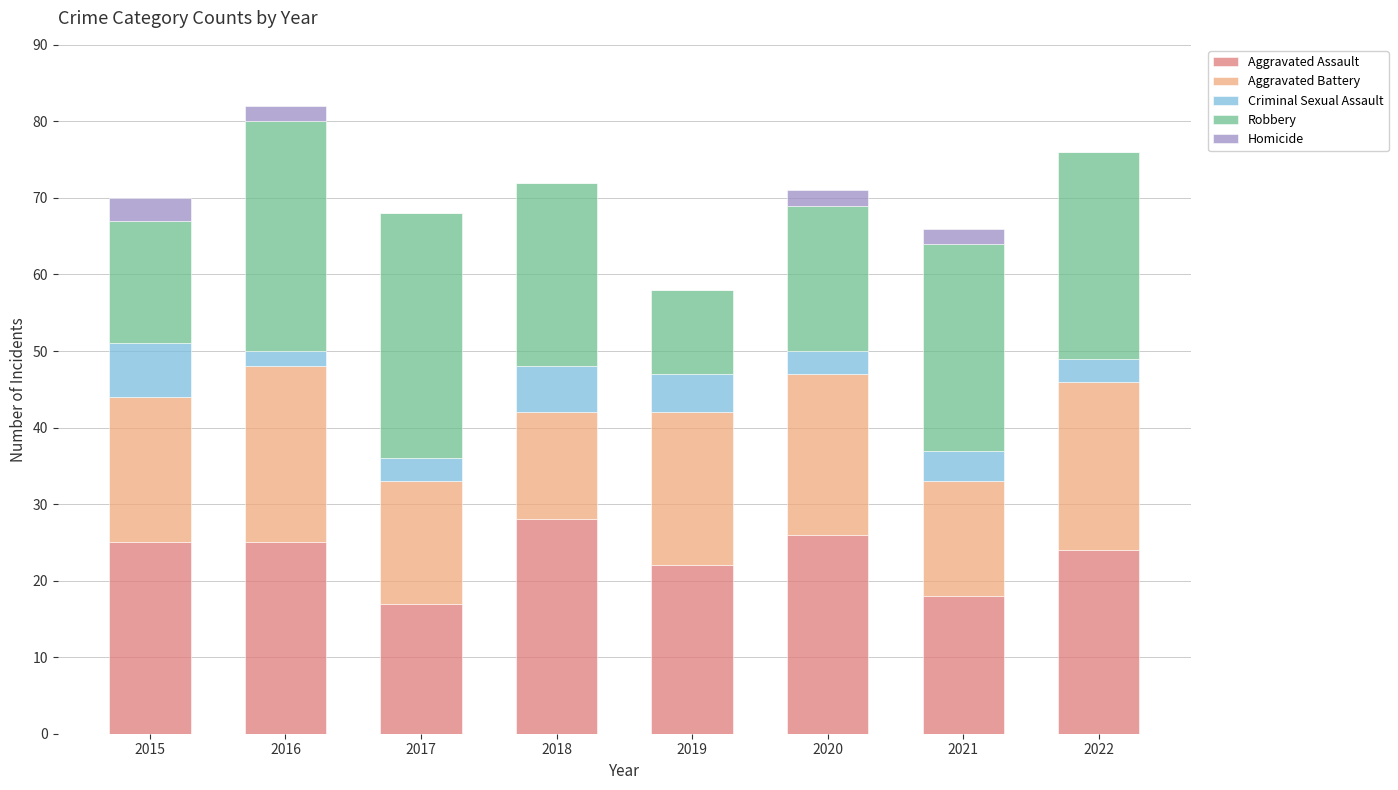

The value of Aggravated Assault at 2016 is 25. True or false?

True